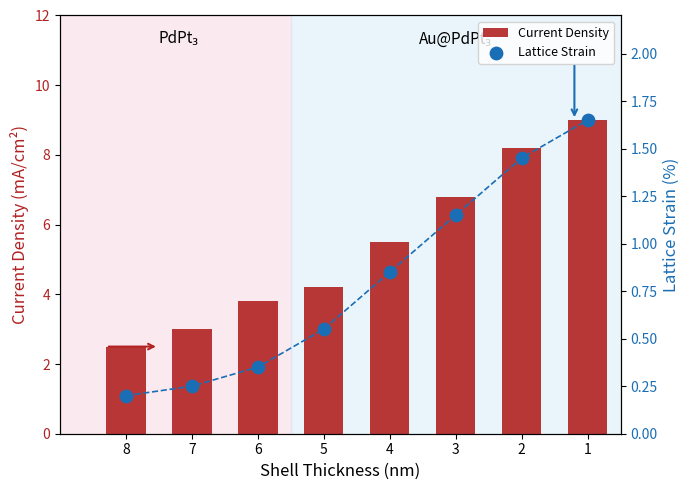

At which category is the sum across all series the highest?

1